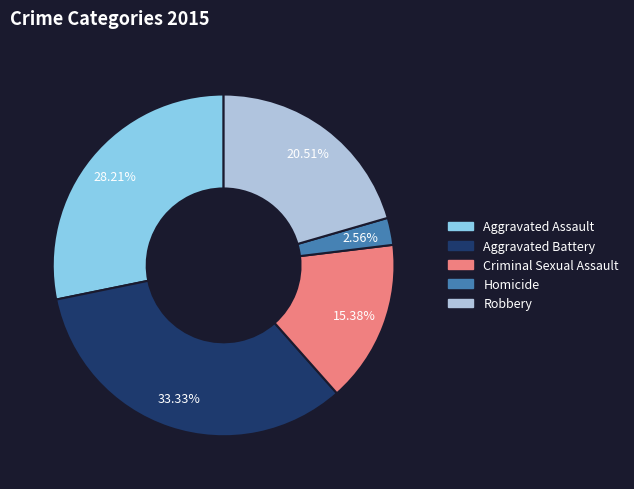

Rank the categories by value from highest to lowest.

Aggravated Battery, Aggravated Assault, Robbery, Criminal Sexual Assault, Homicide